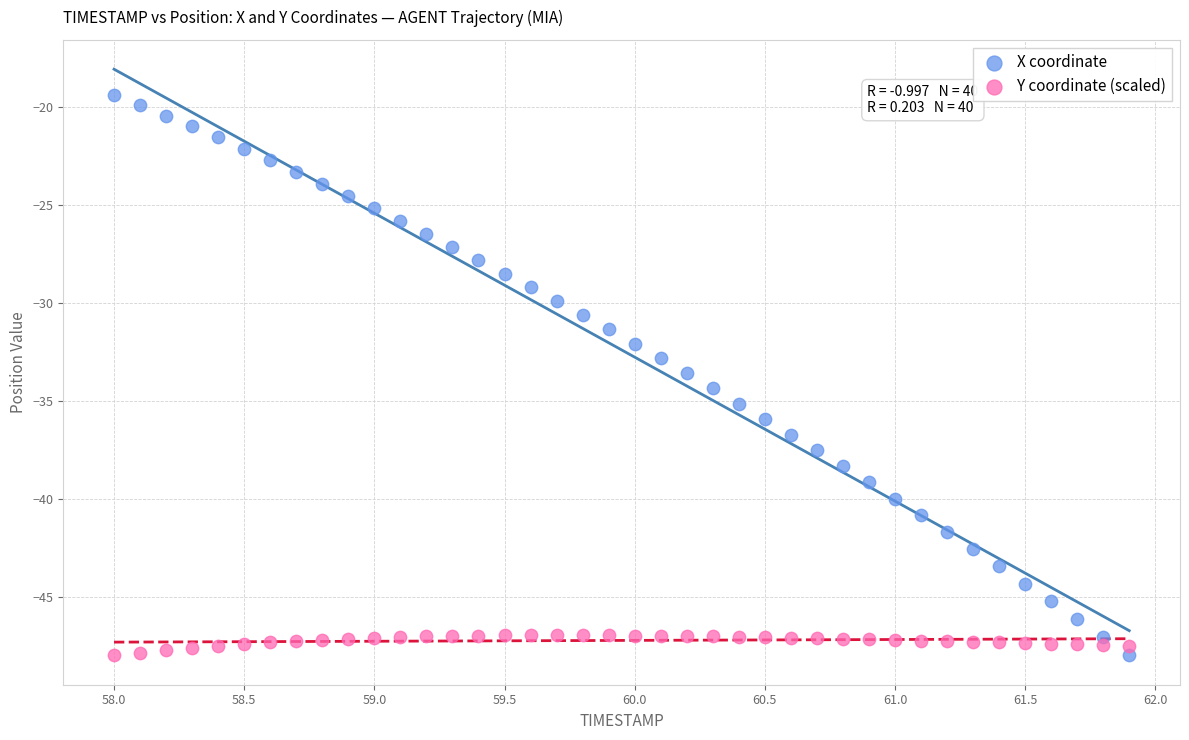

Across all data points, what is the range of X values (max minus min)?

3.9